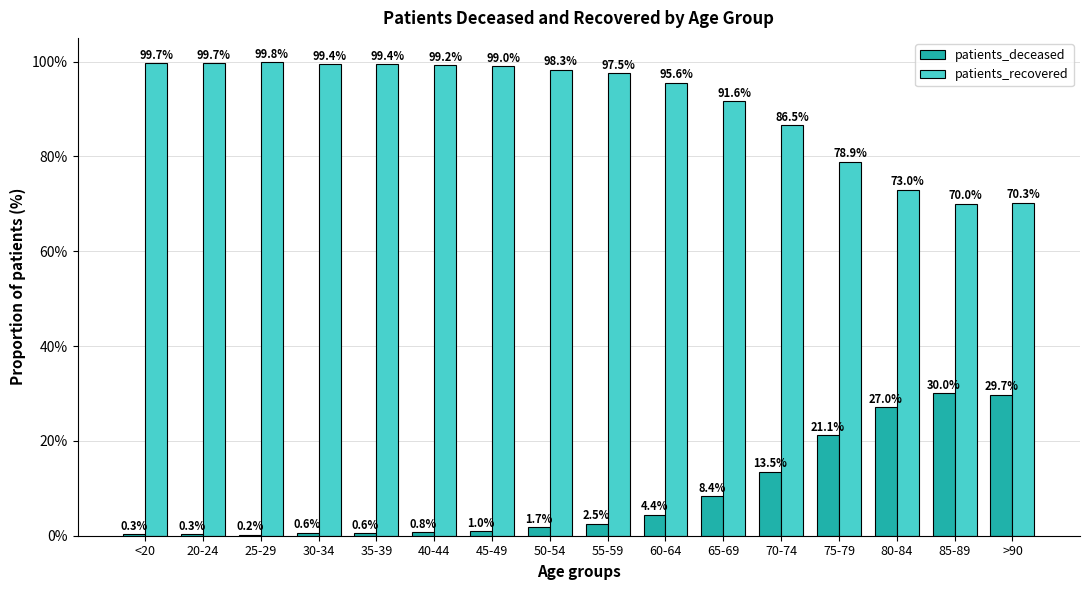

Are the bars grouped side by side (vs. stacked)?

Yes